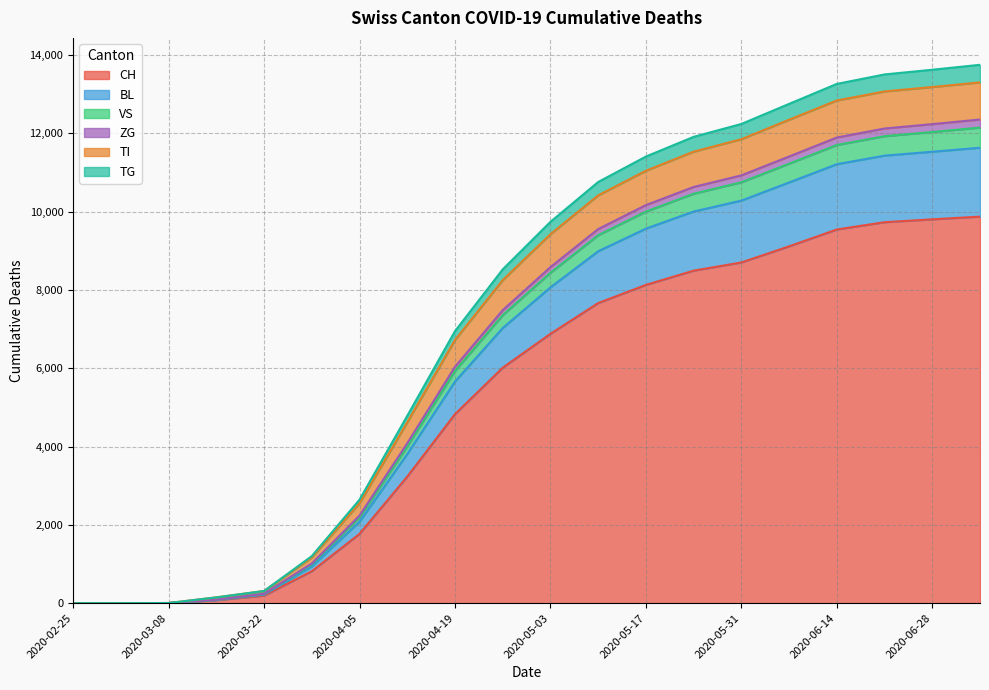

What position from the left is 2020-04-12?

8